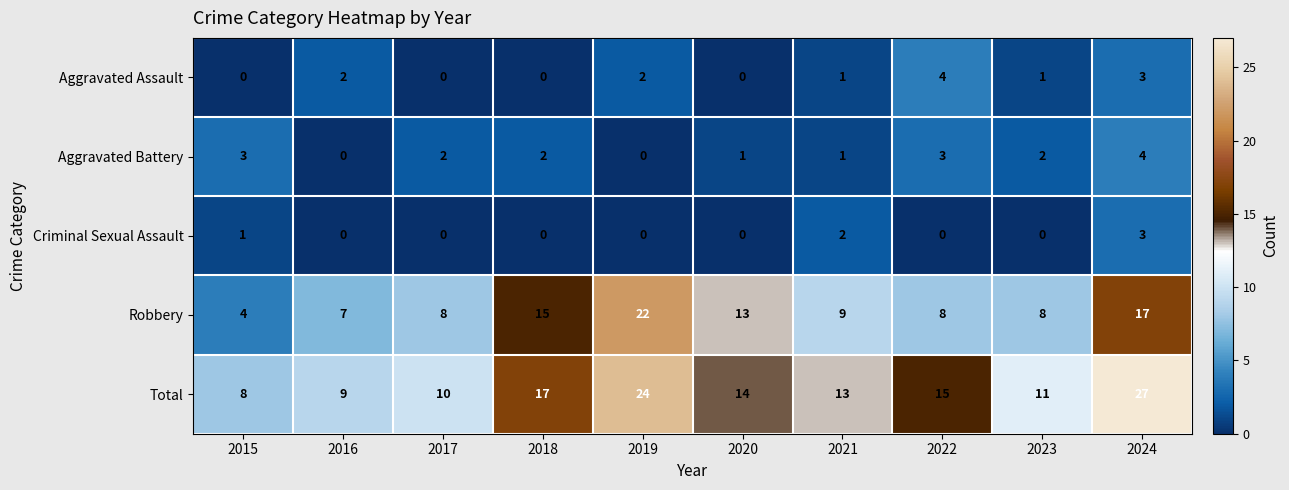

The Aggravated Assault series shows 1 at 2024. True or false?

False